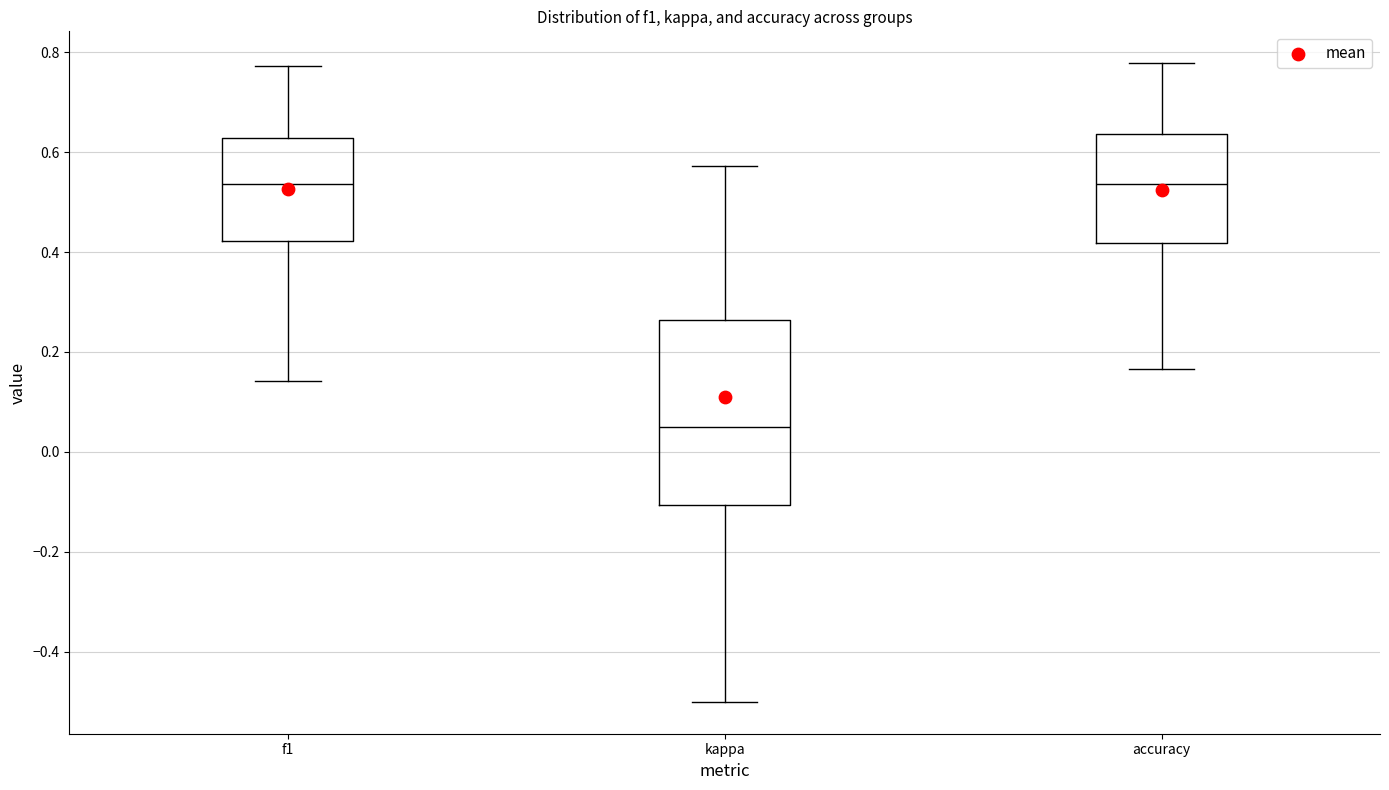

Reading left to right, transcribe this box plot: for each box, give where its median line is, the range the box spans, and where its two whiskers end, as read against the y-axis. The values are not printed on the chart, so give them approximately, as read against the axis.

f1: median 0.54, box 0.42 to 0.62, whiskers 0.14 to 0.78
kappa: median 0.04, box -0.10 to 0.26, whiskers -0.50 to 0.58
accuracy: median 0.54, box 0.42 to 0.64, whiskers 0.16 to 0.78